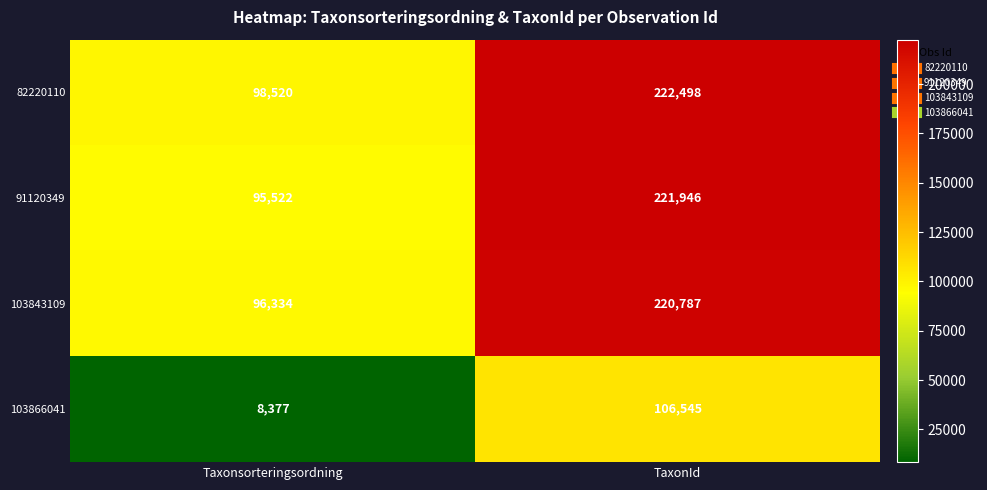

Reading right to left, transcribe all the data shown in this chart.

82220110: 222498	98520
91120349: 221946	95522
103843109: 220787	96334
103866041: 106545	8377